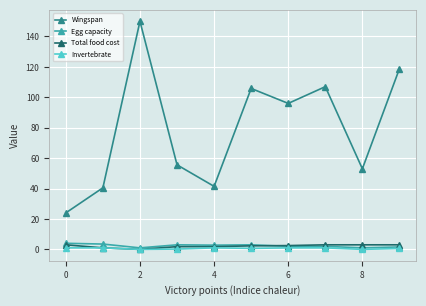

Which series ends up on top after the final intersection of Total food cost and Egg capacity?

Total food cost